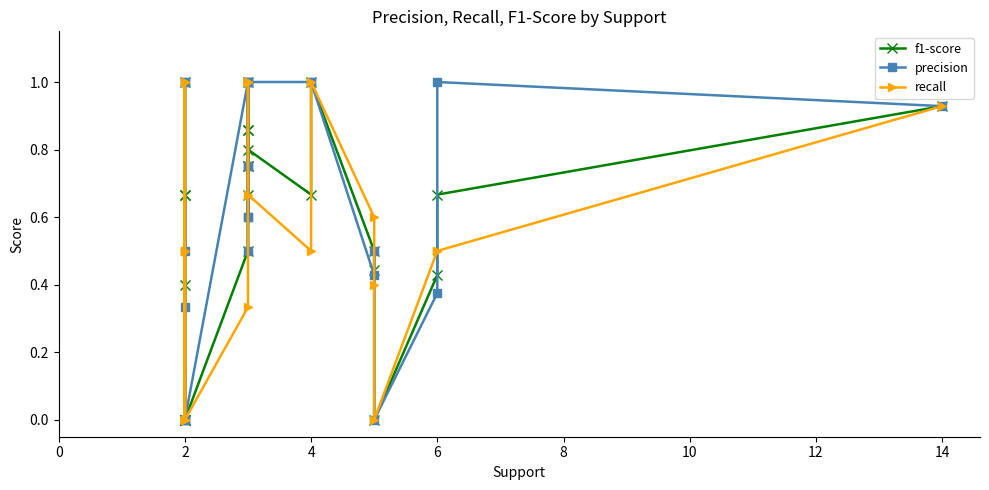

What is the label of the 20th point from the right?

2